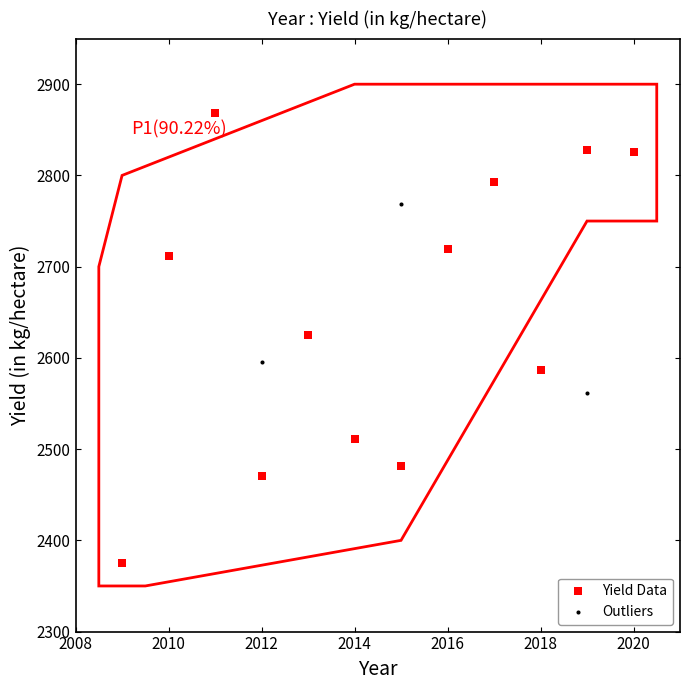

Which series reaches the maximum Y coordinate?

Yield Data